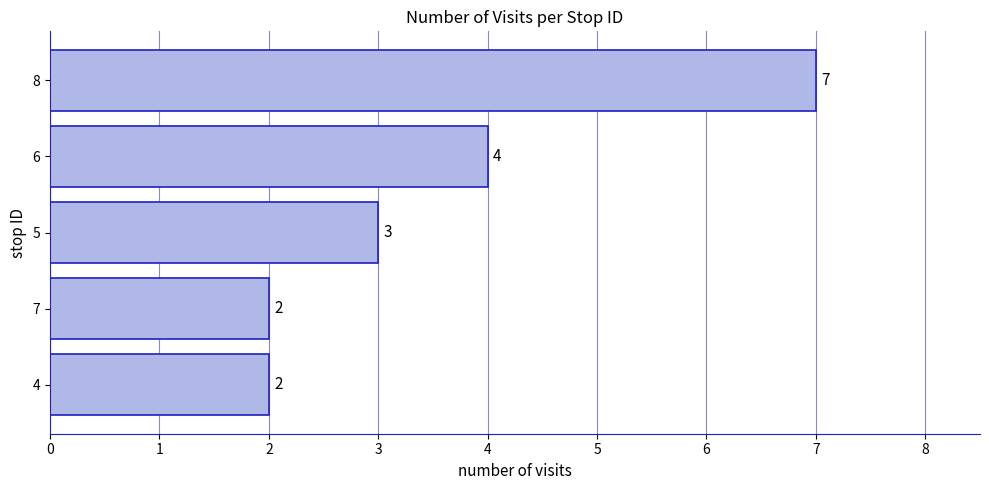

What position from the bottom is 4?

1